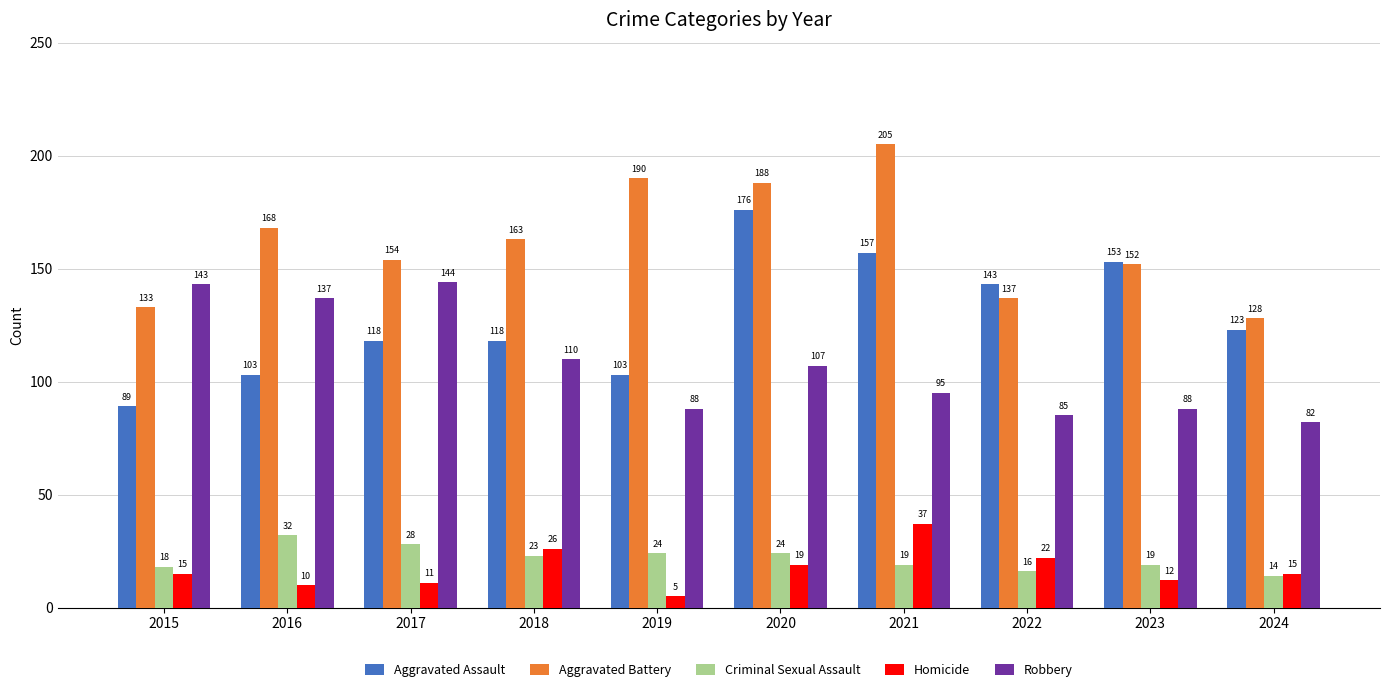

What is the value of the Aggravated Battery bar at the 2nd from the left?

168